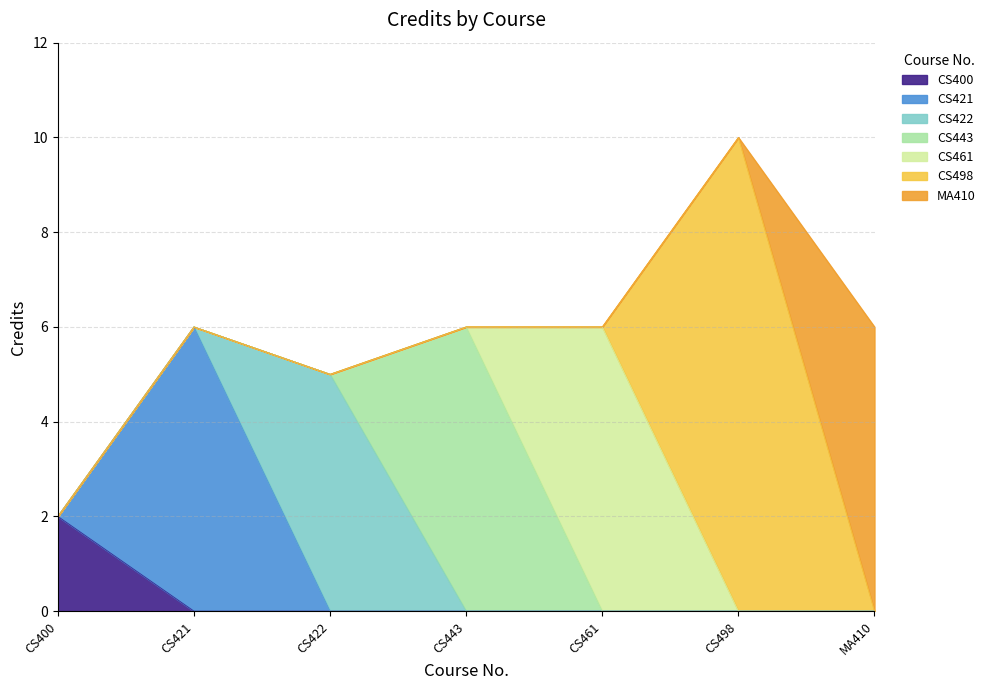

How many bars are there in total?

7